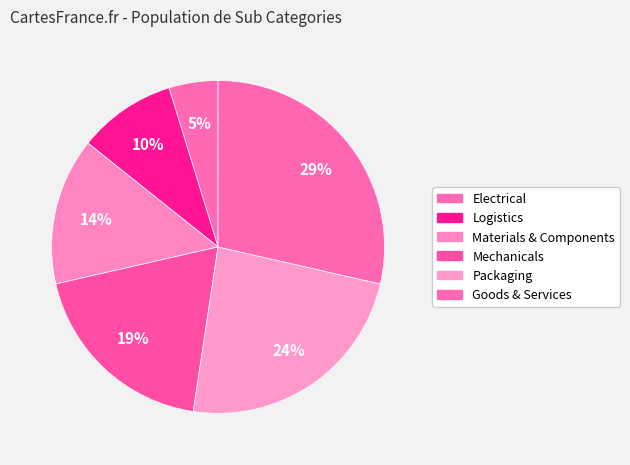

How many slices are in this pie chart?

6